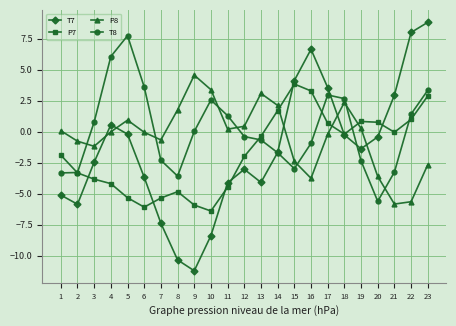

Where does the P7 series first go above -1?

13